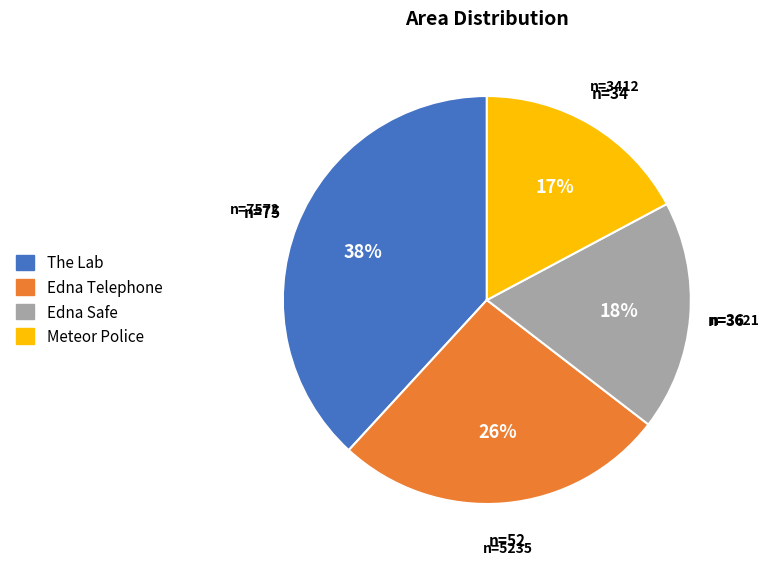

Do Meteor Police and Edna Telephone together represent more than half of the pie?

No